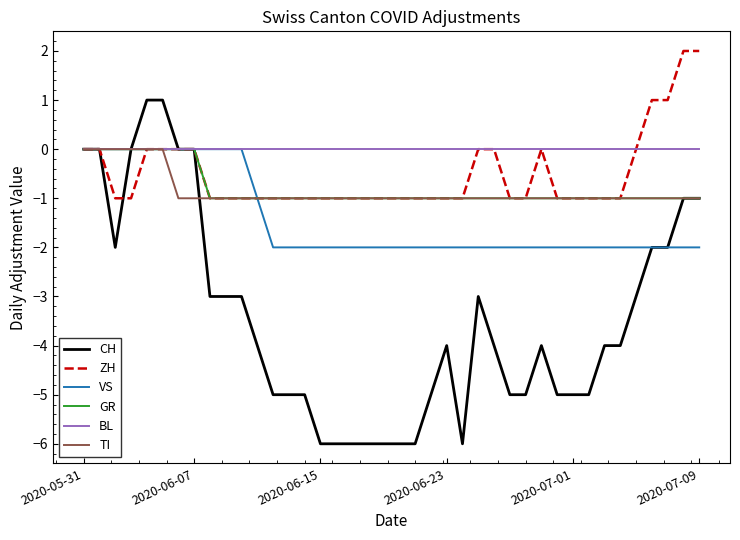

Which series has the widest spread of values?

CH